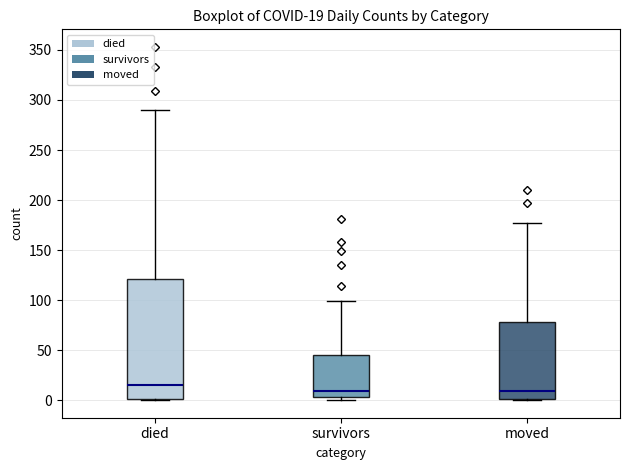

Comparing the boxes themselves (not the whiskers), which one is the tallest?

died